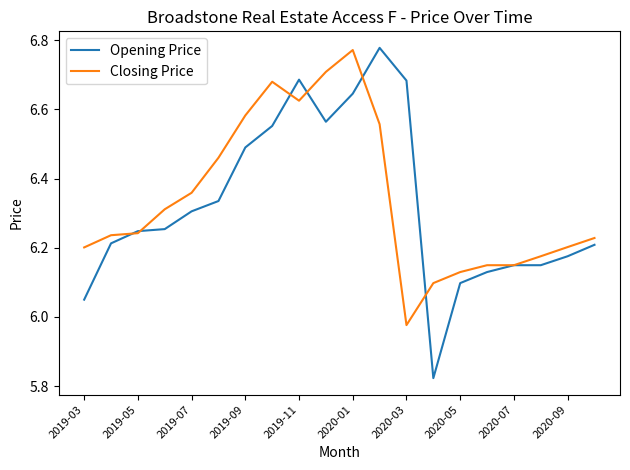

Which series has the widest spread of values?

Opening Price